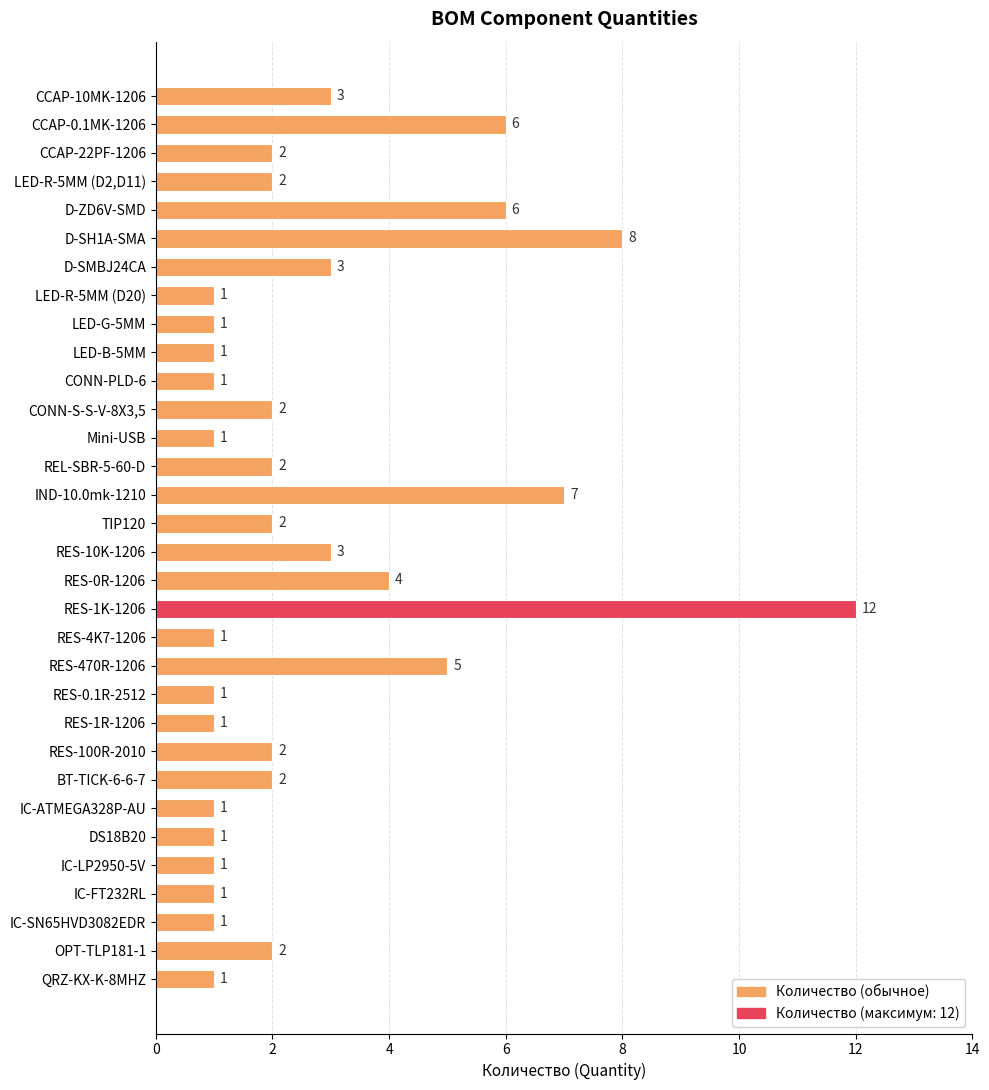

What position from the bottom is LED-B-5MM?

23